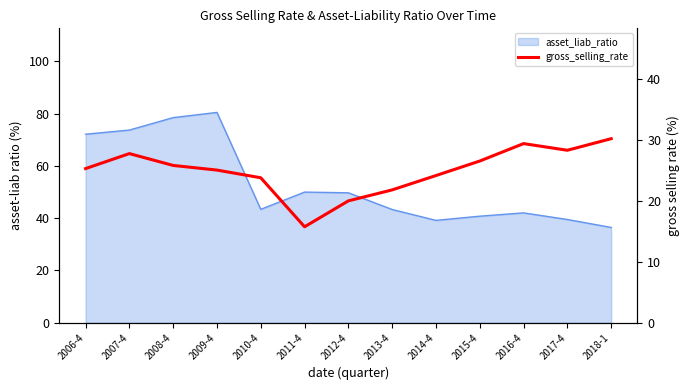

At which category does the chart reach its minimum across all series?

2011-4